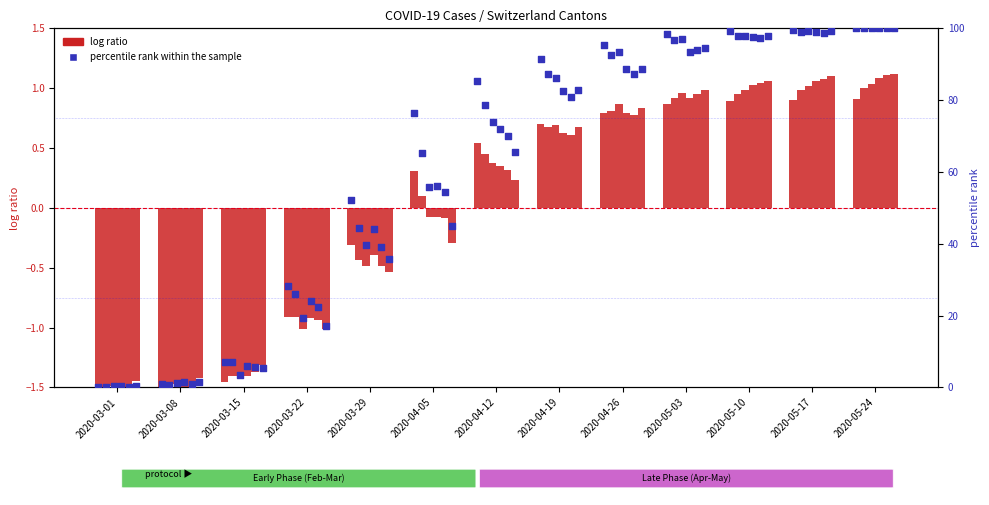

Which series contains the lowest Y value?

log ratio